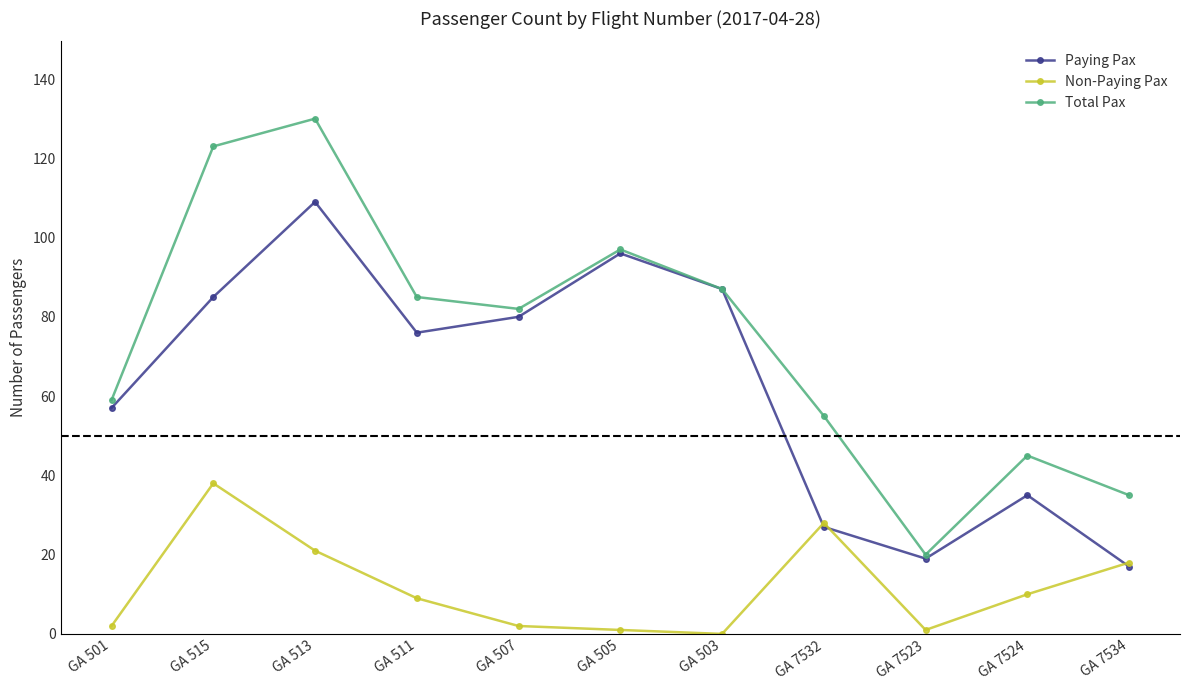

Rank the categories by Paying Pax value from highest to lowest.

GA 513, GA 505, GA 503, GA 515, GA 507, GA 511, GA 501, GA 7524, GA 7532, GA 7523, GA 7534